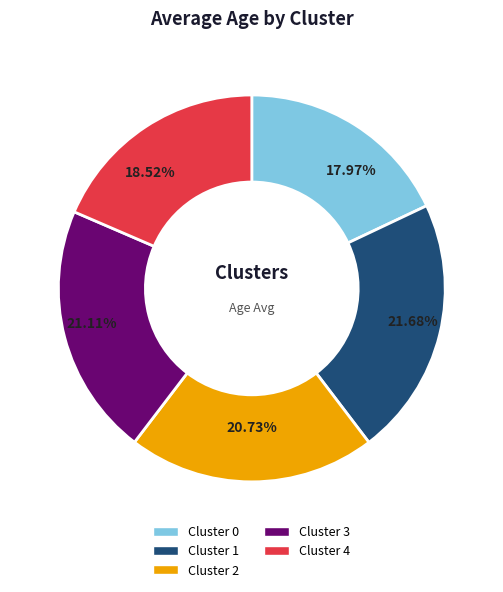

What is the total percentage of Cluster 0 and Cluster 3?

39.1%